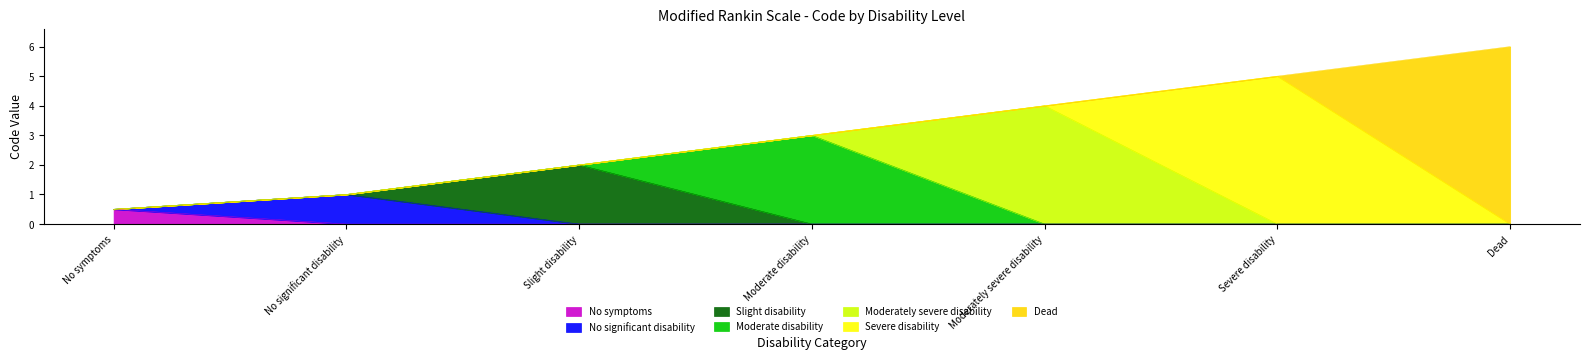

What is the value of the 3rd point from the left?

2.0